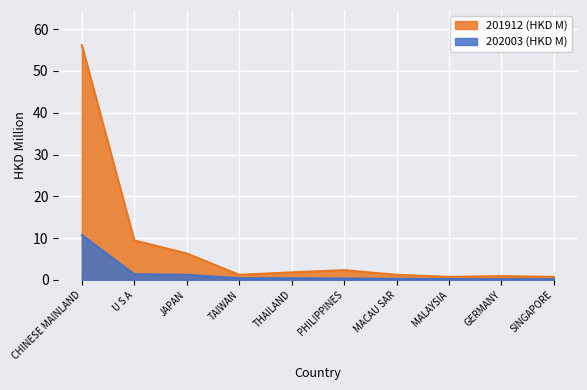

List the series in order of their overall mean, lowest first.

202003 (HKD M), 201912 (HKD M)